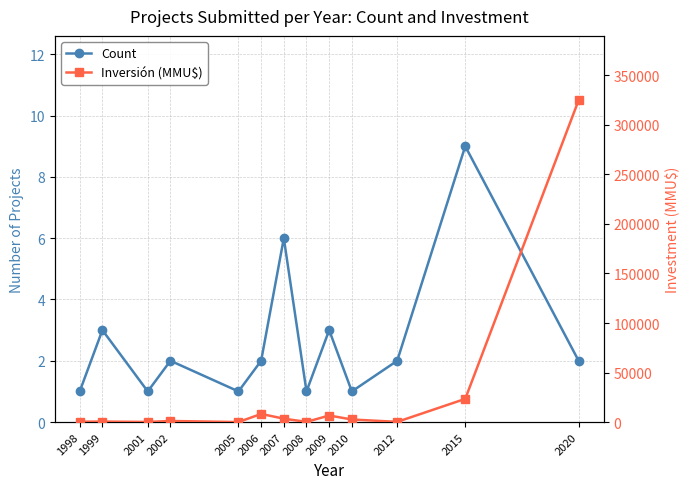

List the series in order of their peak value, highest first.

Inversión (MMU$), Count